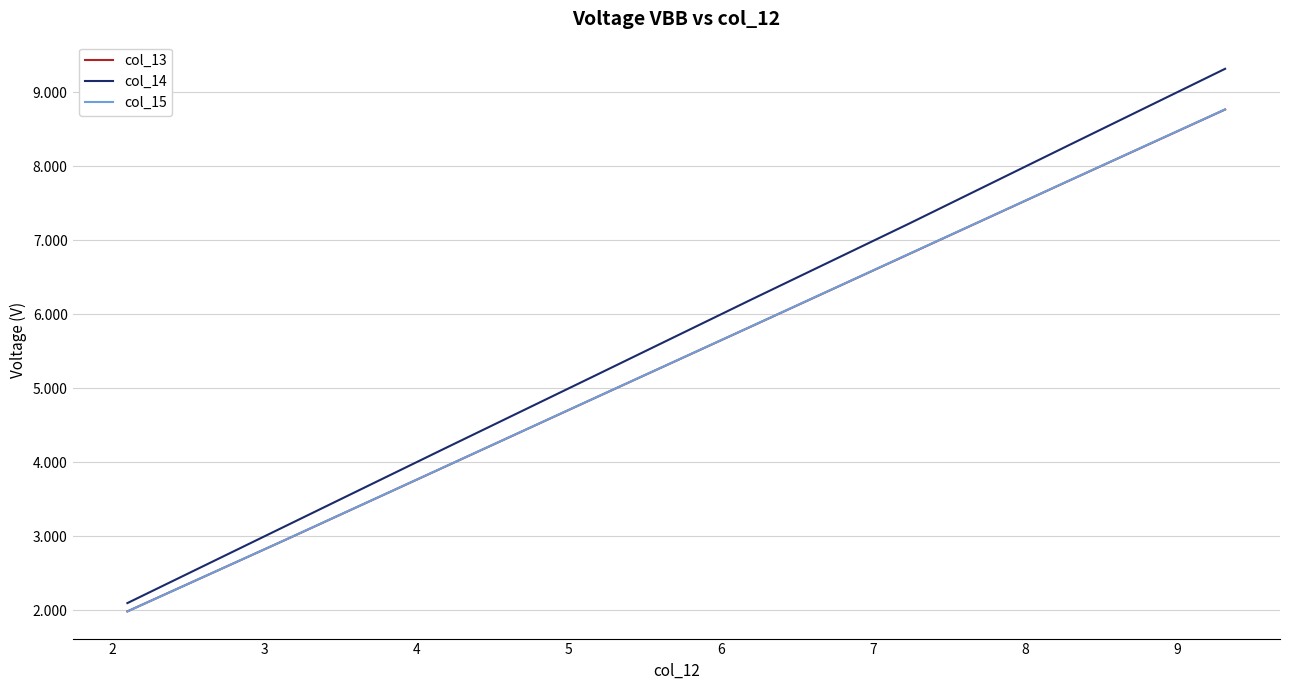

What is the smallest value displayed?

2.0